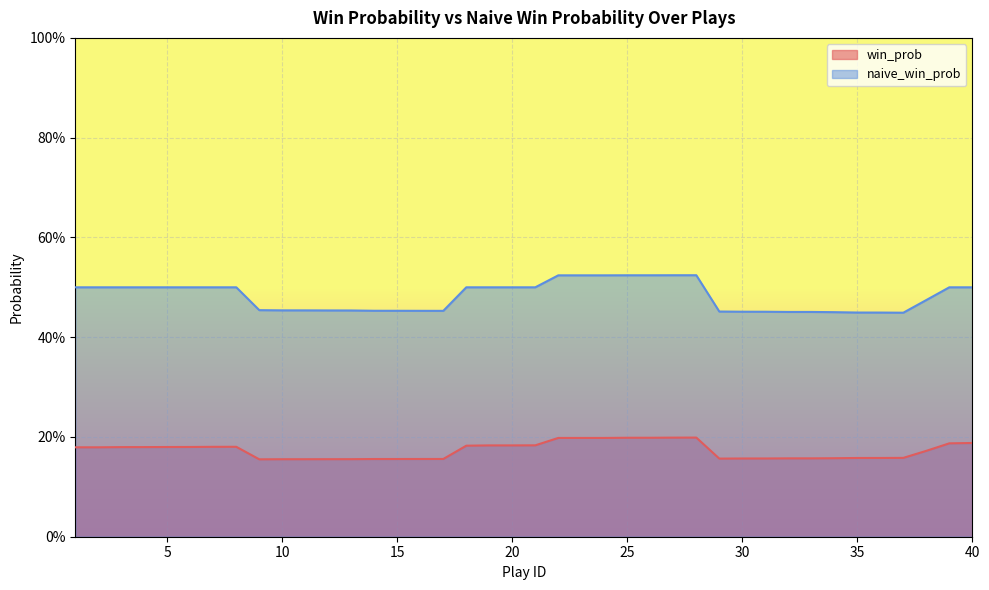

At which category does win_prob reach its first local peak?

8